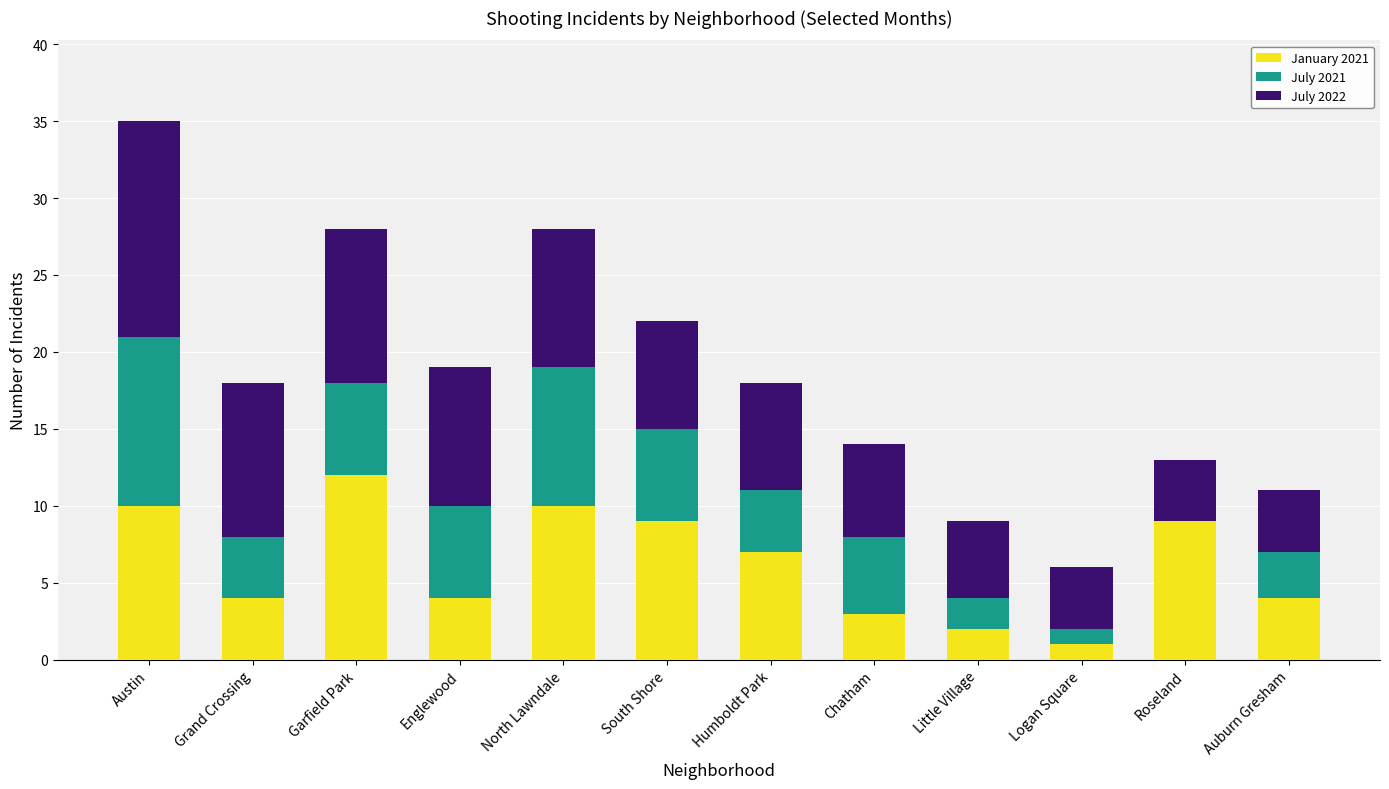

At which category is the sum across all series the highest?

Austin